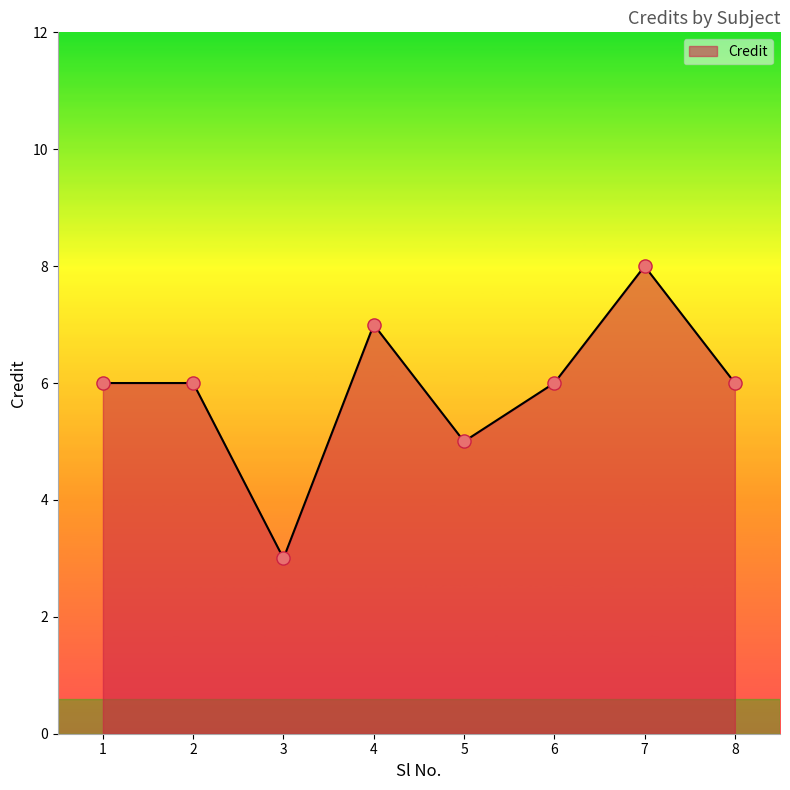

What is the change in value from 3 to 7?

+5